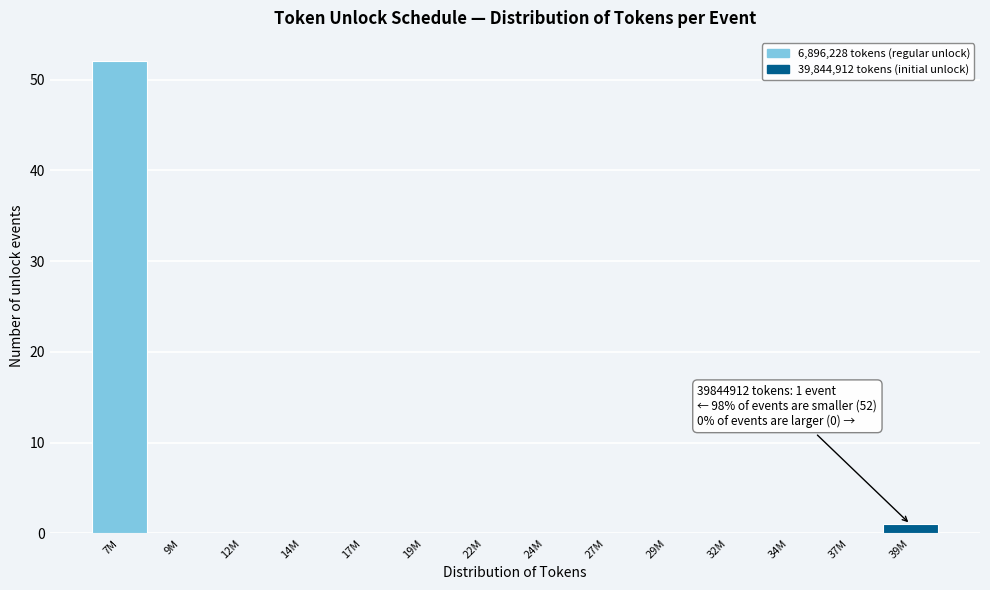

Reading right to left, transcribe all the data shown in this chart.

39M=1	37M=0	34M=0	32M=0	29M=0	27M=0	24M=0	22M=0	19M=0	17M=0	14M=0	12M=0	9M=0	7M=52